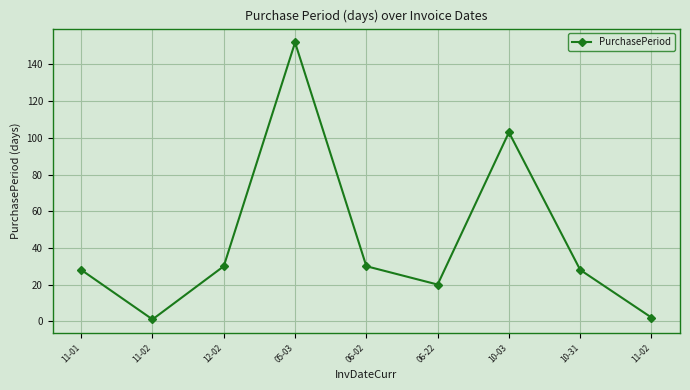

Rank the categories by value from lowest to highest.

11-02, 11-02, 06-22, 11-01, 10-31, 12-02, 06-02, 10-03, 05-03